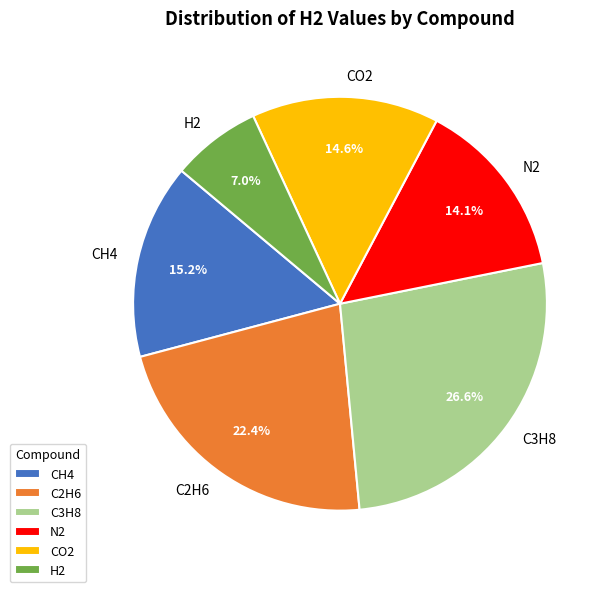

The C2H6 slice represents 35% of the pie. True or false?

False